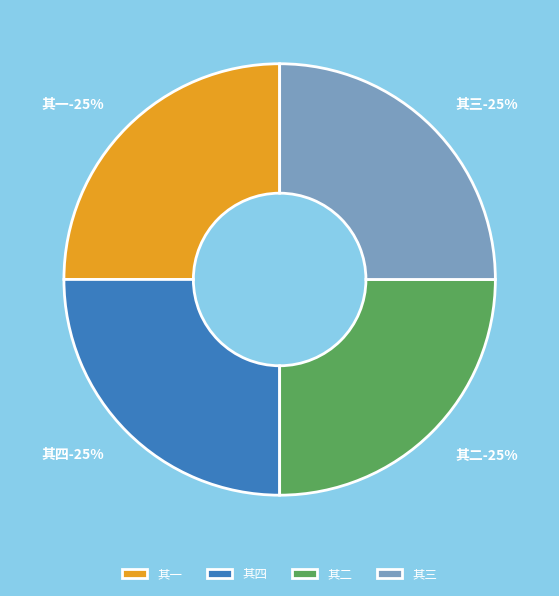

Is it true that 其一 is 25% of the pie?

True